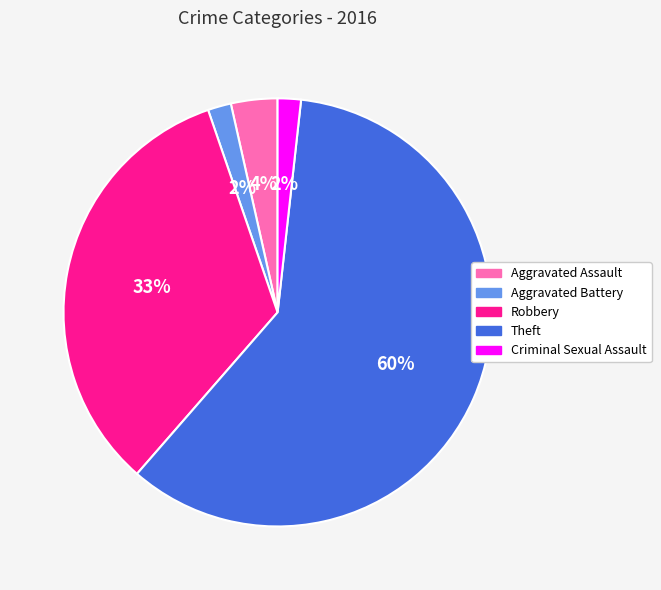

How many slices are in this pie chart?

5